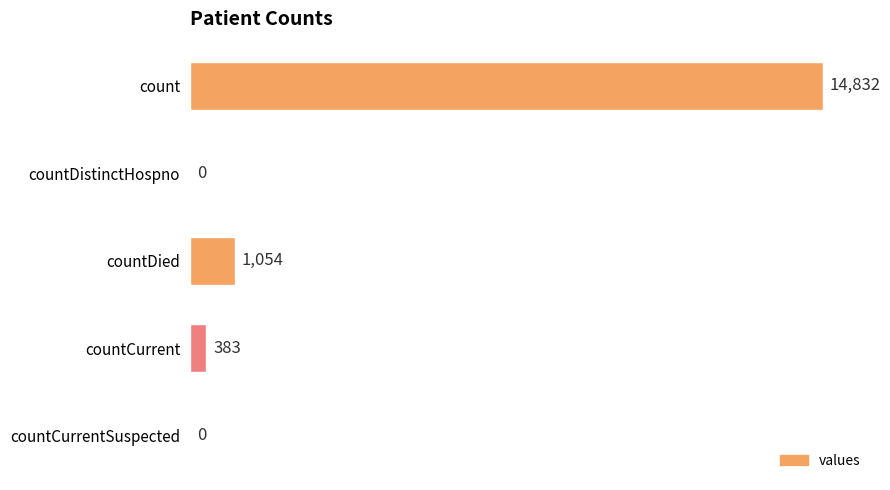

Is it true that the value at countCurrent is 383?

True